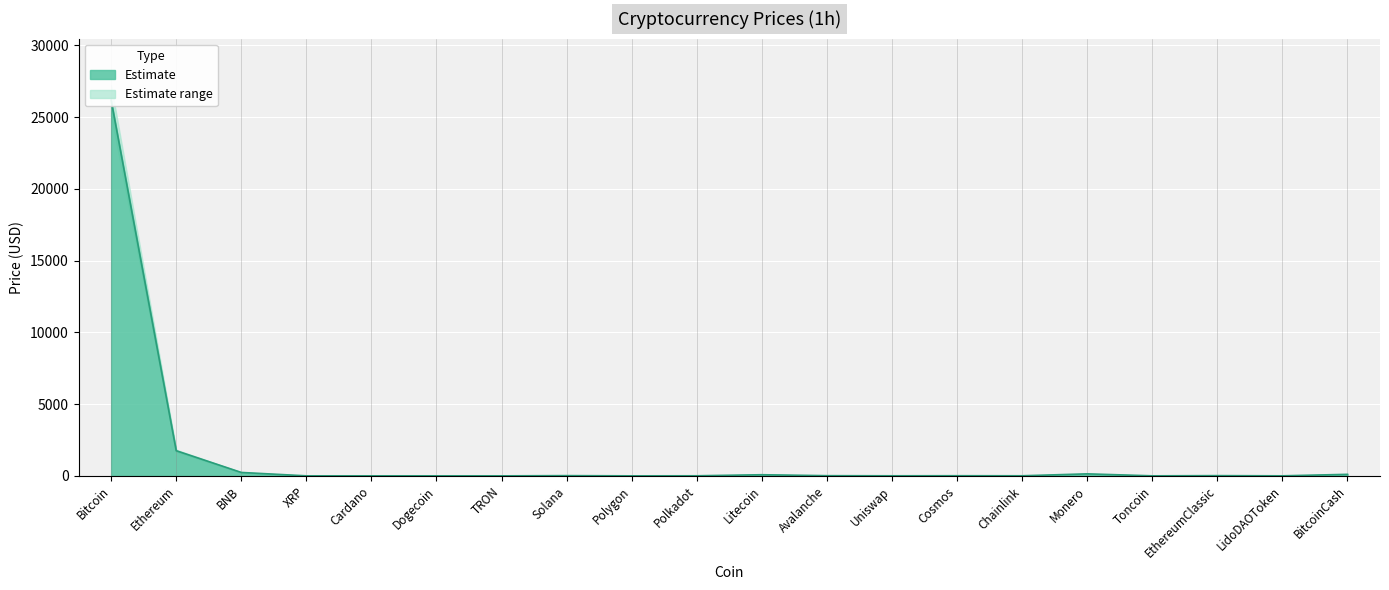

What is the label of the 13th point from the left?

Uniswap